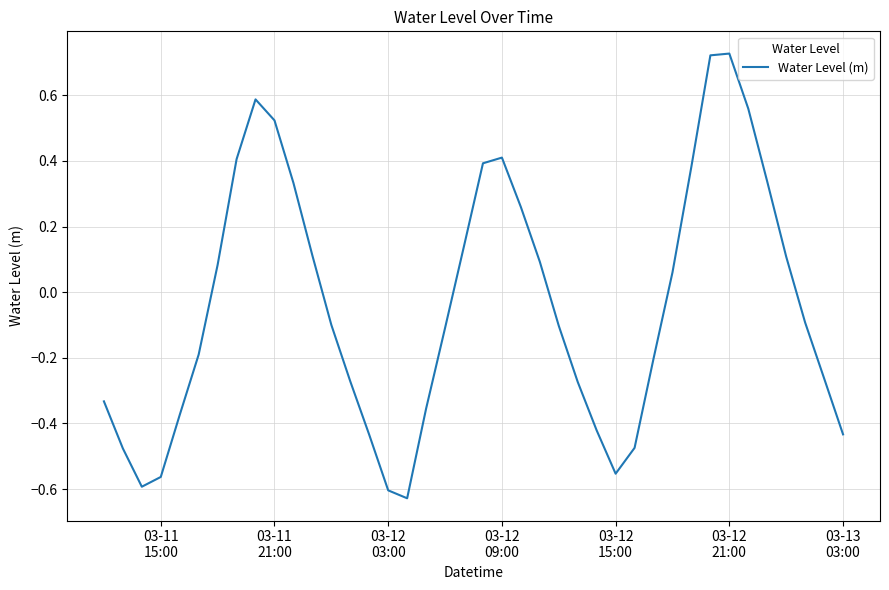

What is the difference between the maximum and minimum values?

1.4